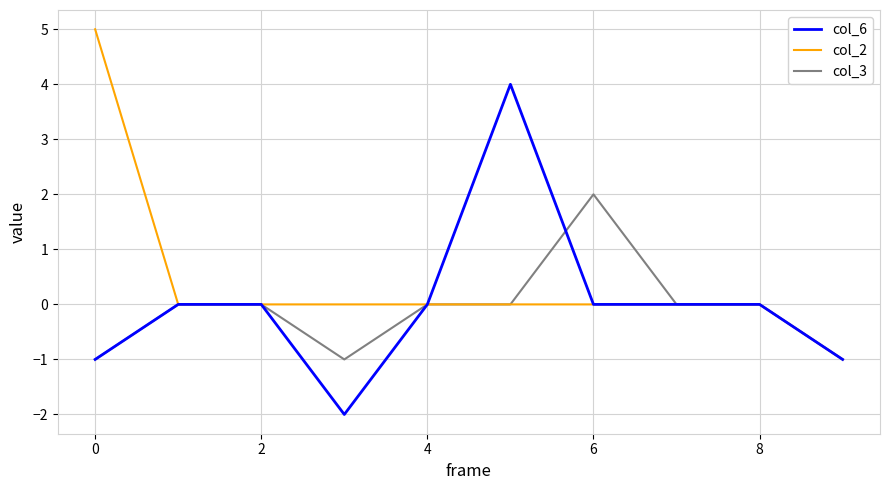

Rank the series by their average value, from lowest to highest.

col_3, col_6, col_2